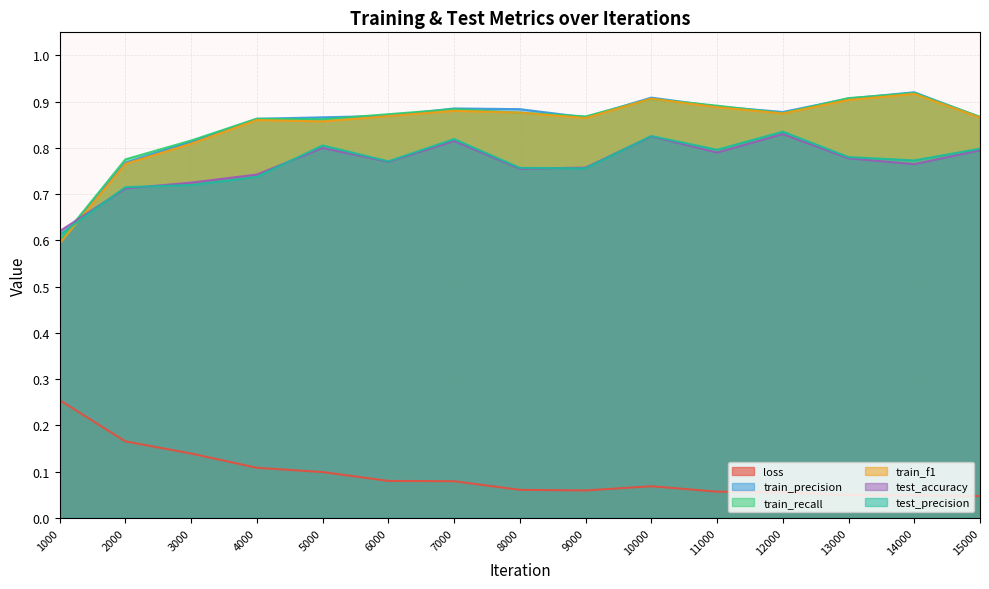

What is the difference between the second highest and second lowest values in the loss series?

0.1